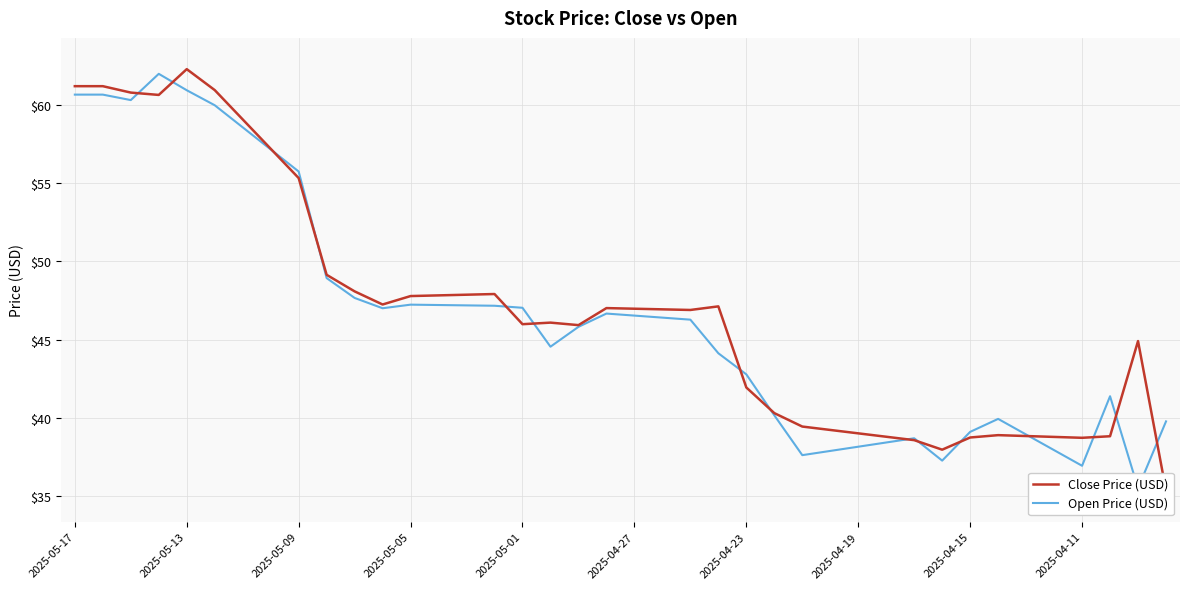

What is the greatest value displayed?

62.3